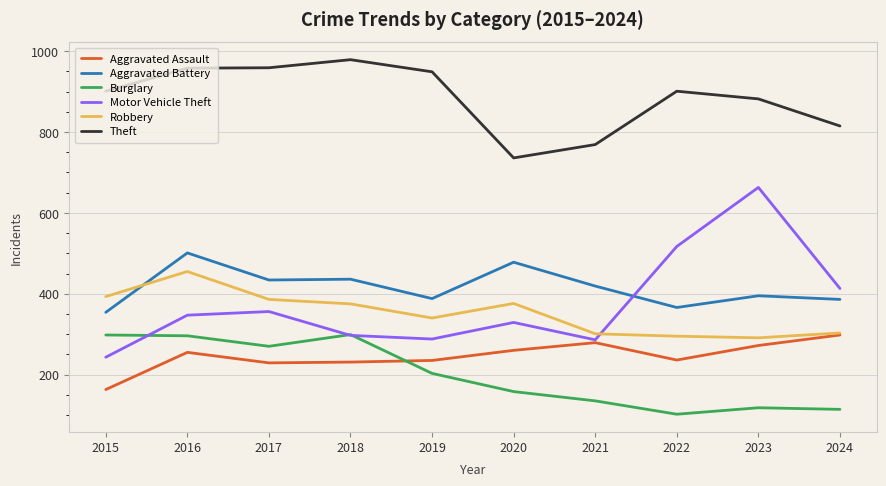

Where is the first local minimum for Motor Vehicle Theft?

2019